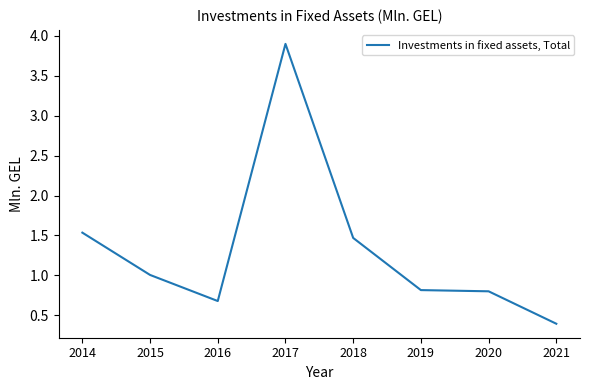

The chart shows a value of 1.0 at 2014. True or false?

False